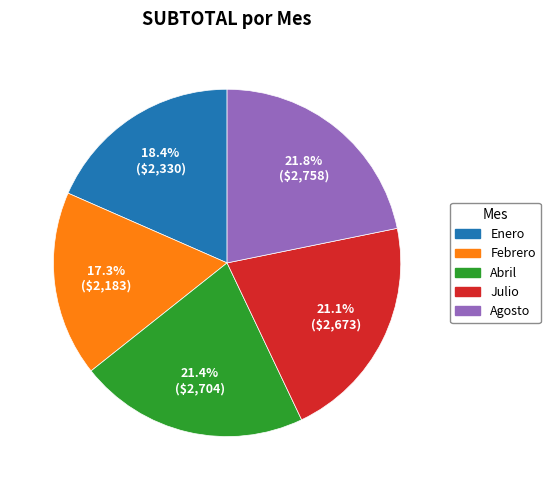

Does Julio account for over 50% of the chart?

No